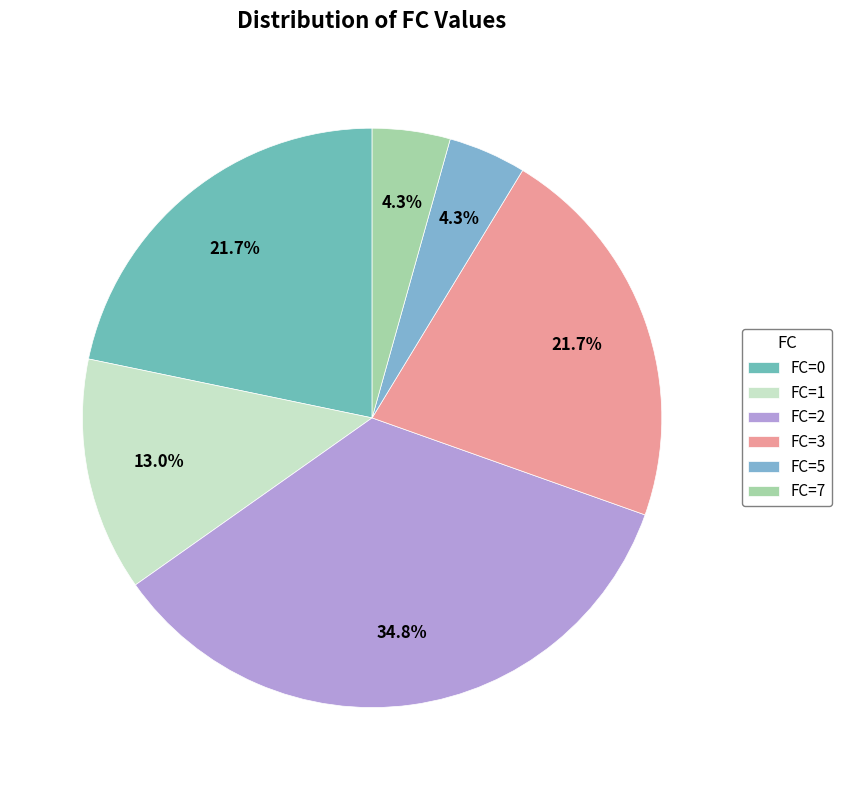

Which slice is the largest?

FC=2